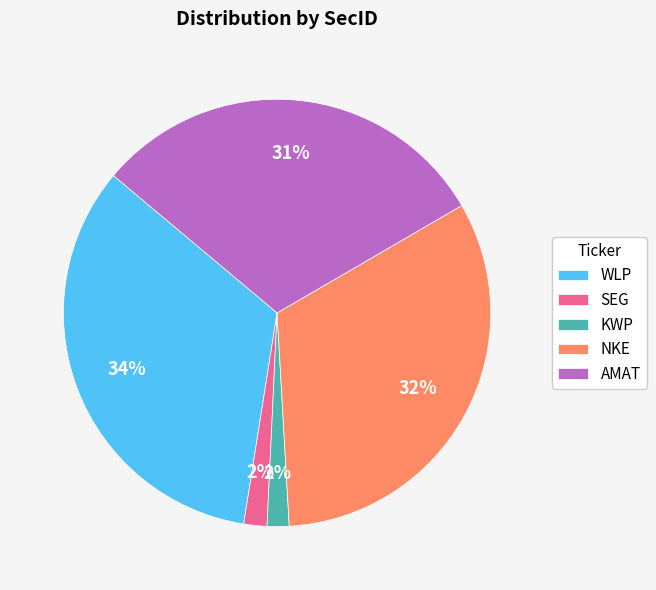

True or false: WLP accounts for 34% of the total.

True